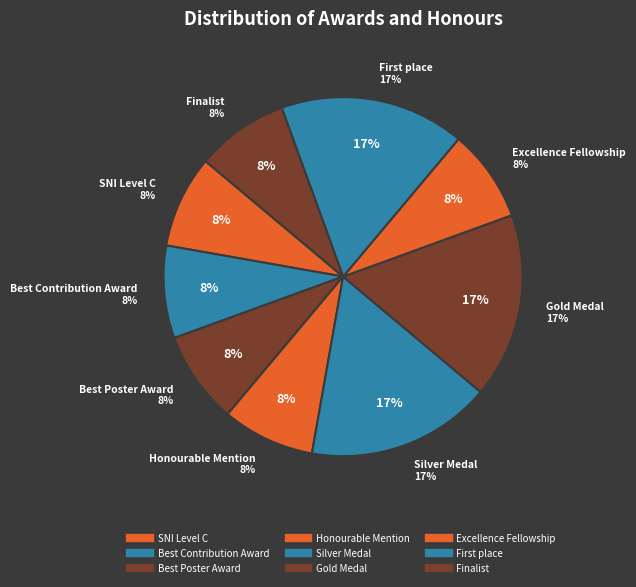

What percentage is the Gold Medal slice, to the nearest percent?

17%